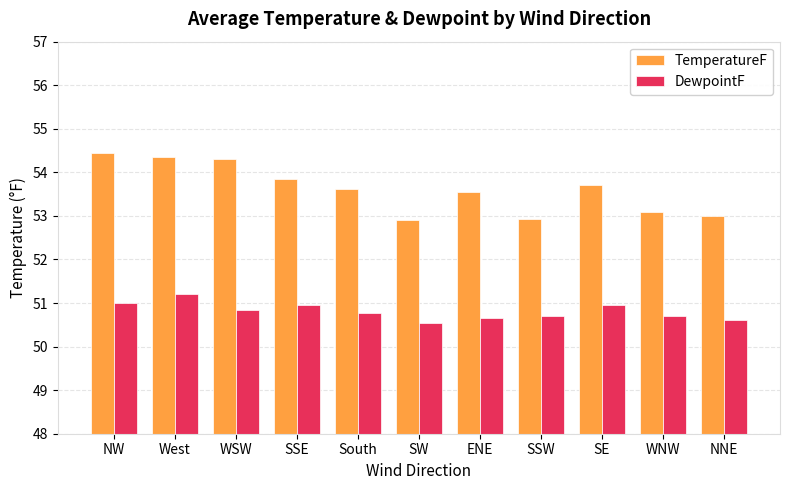

What are all the series names shown in the legend?

TemperatureF, DewpointF